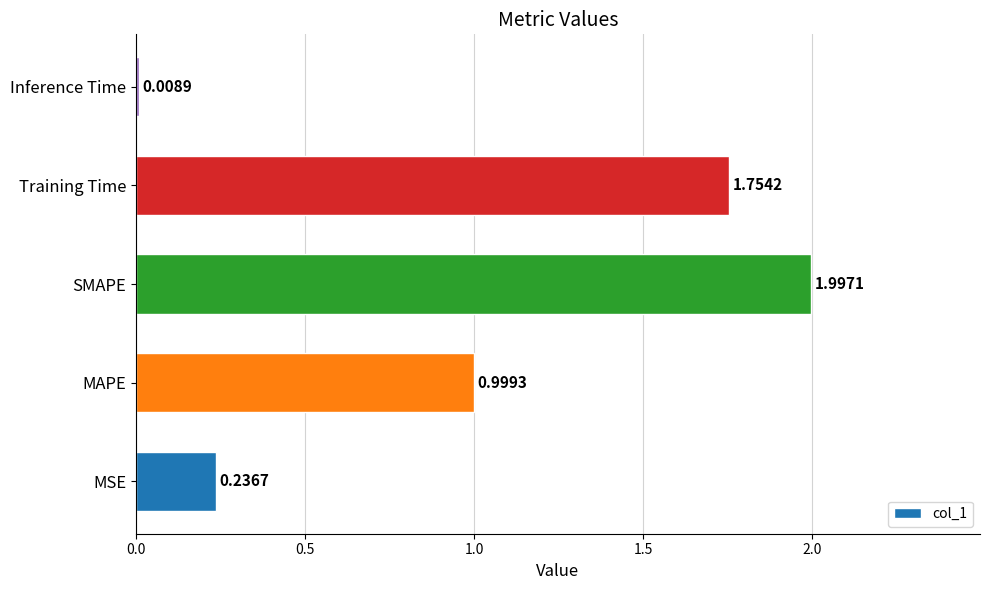

What is the difference between the second highest and second lowest values?

1.5